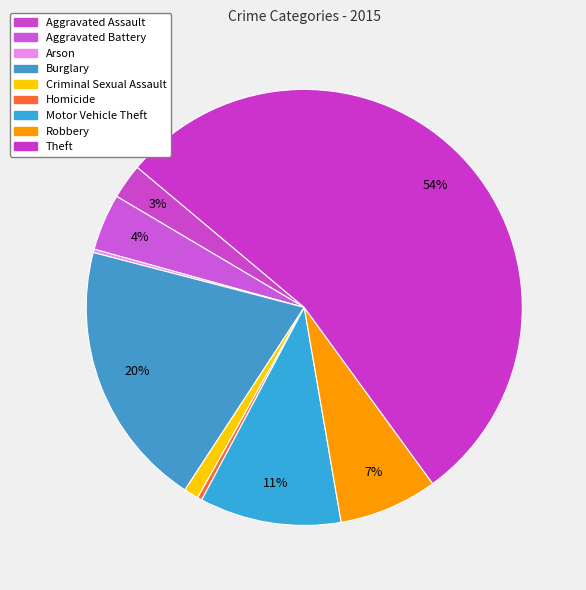

To the nearest percent, what is the difference between the largest and smallest slice percentages?

54%